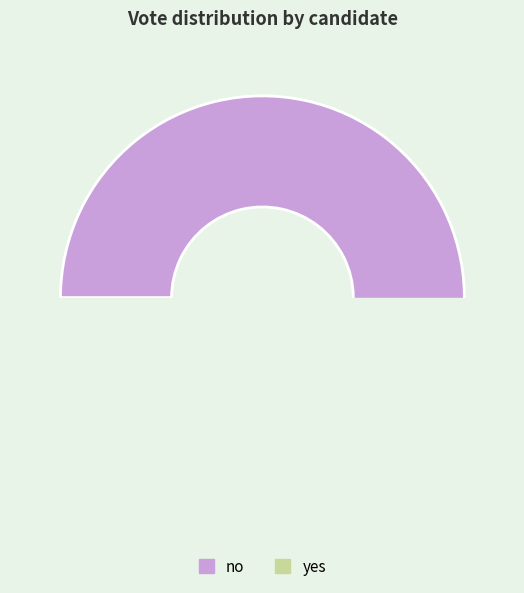

Approximately how many times larger is the value at yes compared to no?

0.8